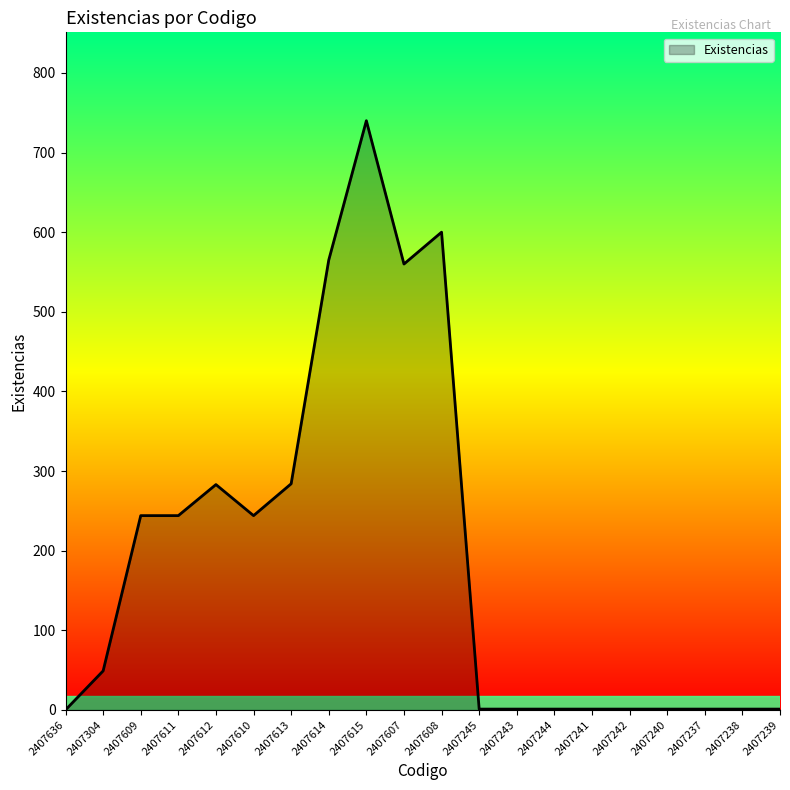

What is the difference between the maximum and minimum values?

740